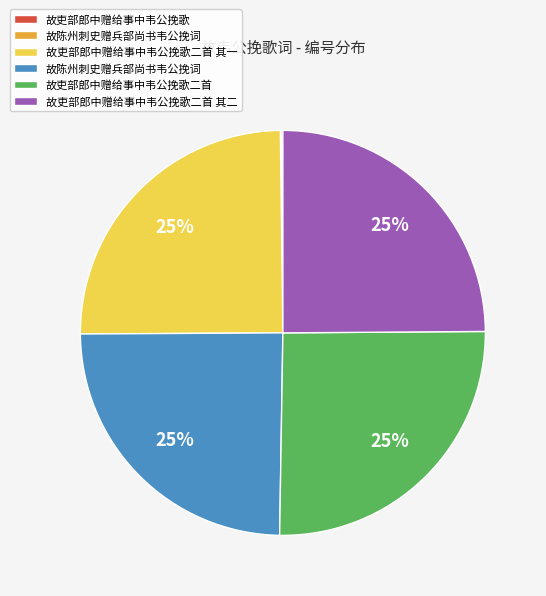

Is there a majority slice in this chart?

No